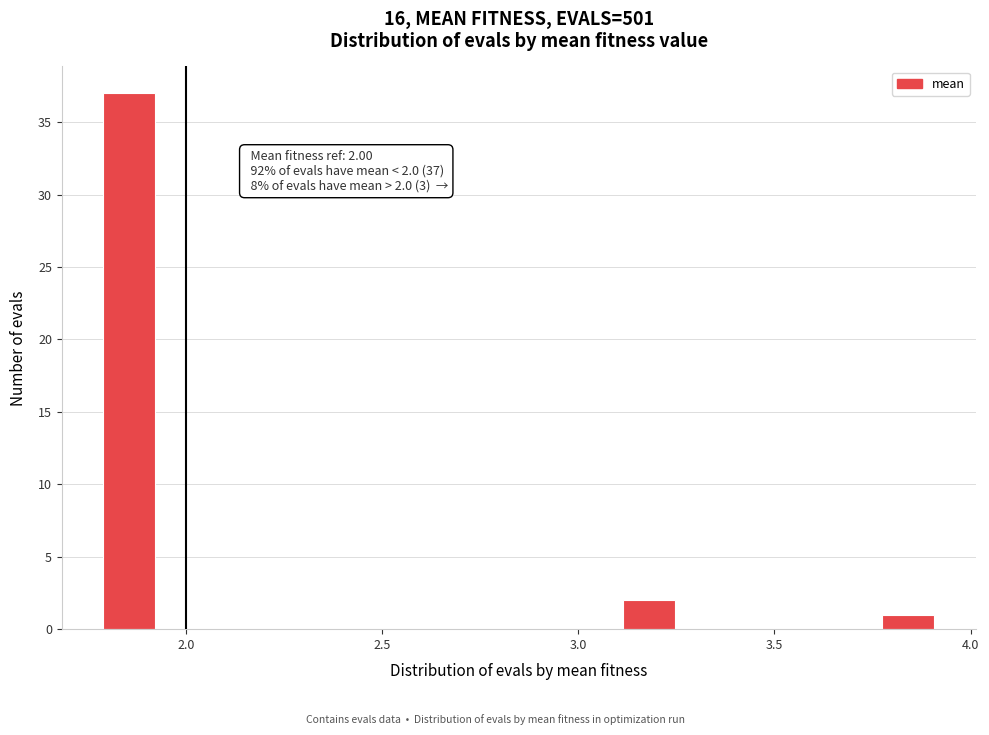

Read against the x-axis, roughly where is the centre of the tallest bar?

1.85